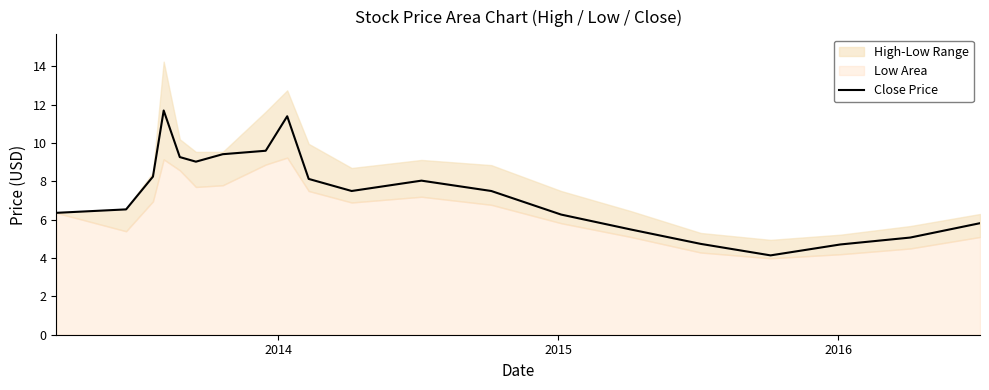

How many interior local valleys (lower than both neighbors) does the data have?

3